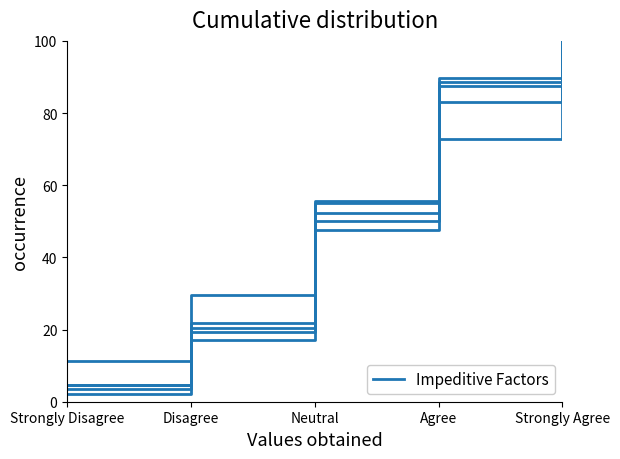

The value of impeditive-nausea at Strongly Disagree is 11.4. True or false?

True